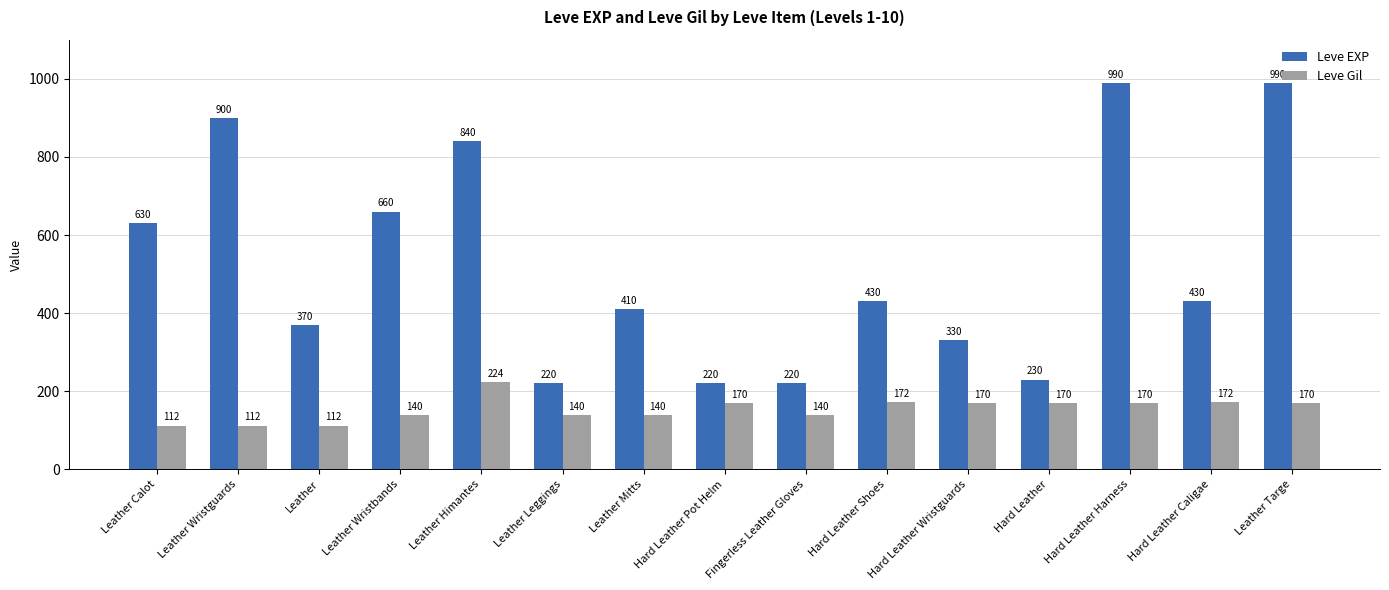

At which label does Leve EXP first exceed 430?

Leather Calot